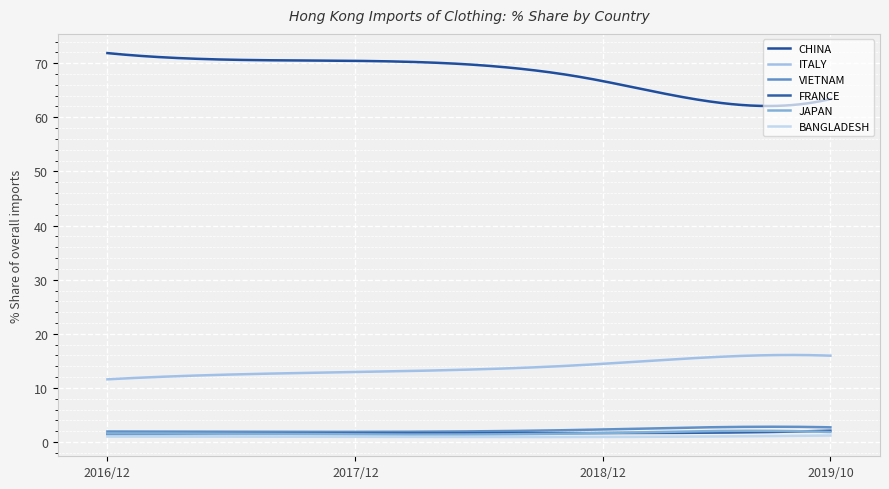

Does the chart display data point markers on the line(s)?

No